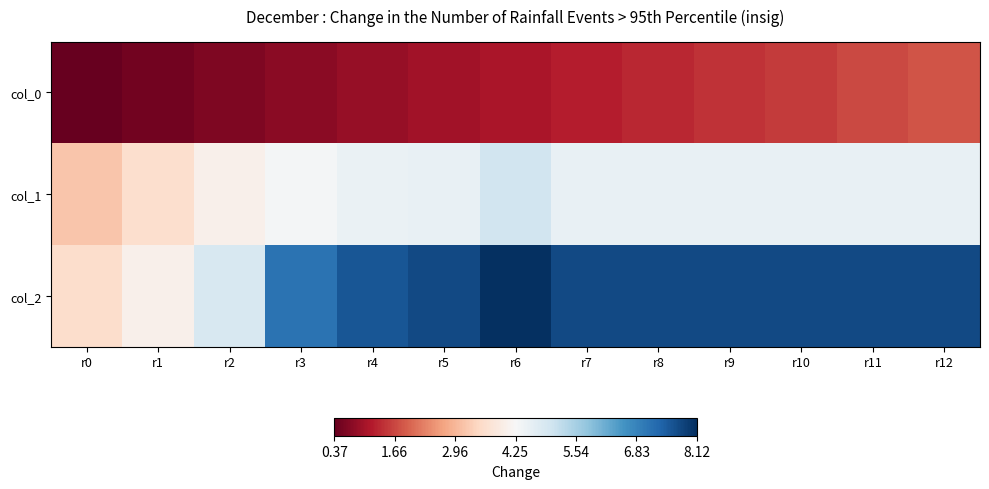

What is the greatest value displayed?

8.1